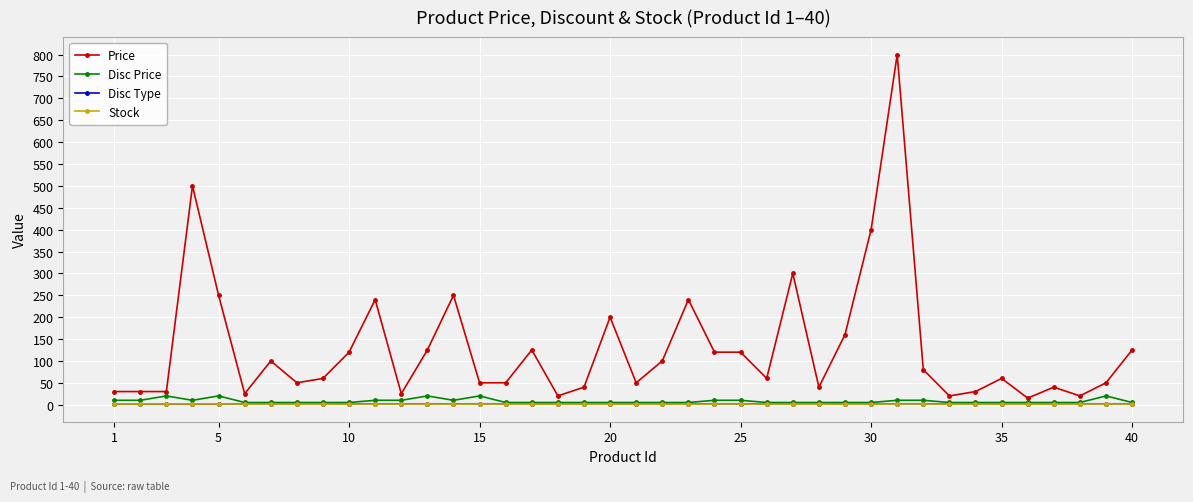

What is the maximum value shown in the chart?

800